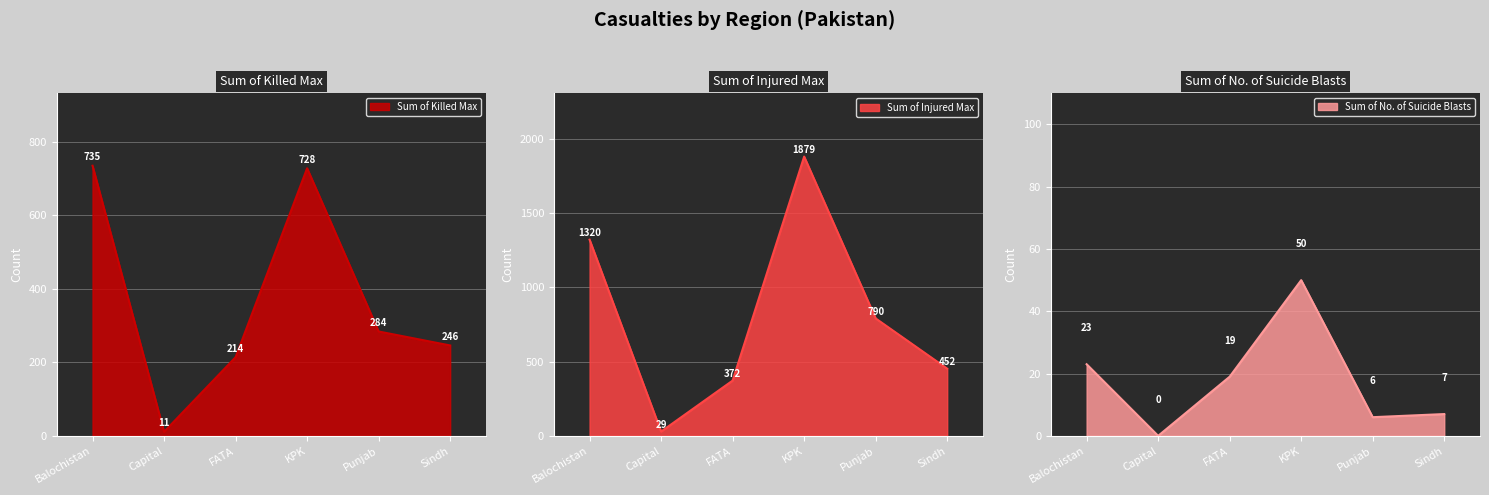

Which series changed the most between FATA and Sindh?

Sum of Injured Max